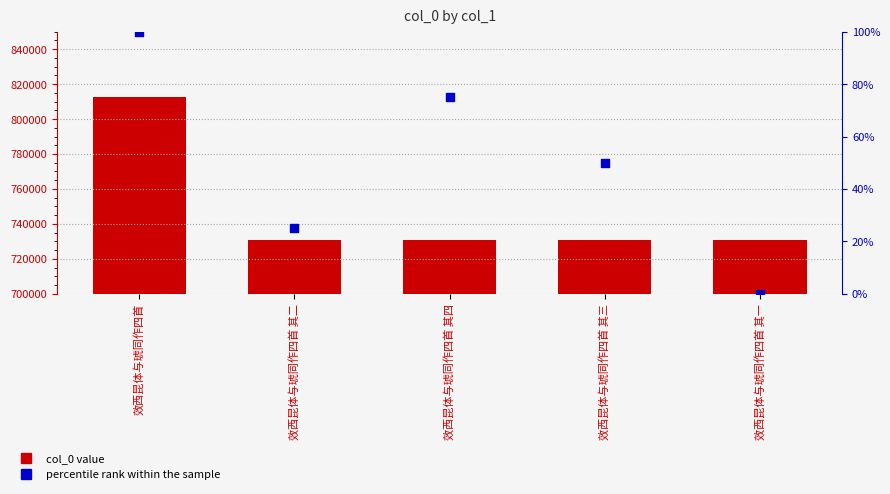

What is the total value across all series at 效西昆体与琥同作四首?

812637